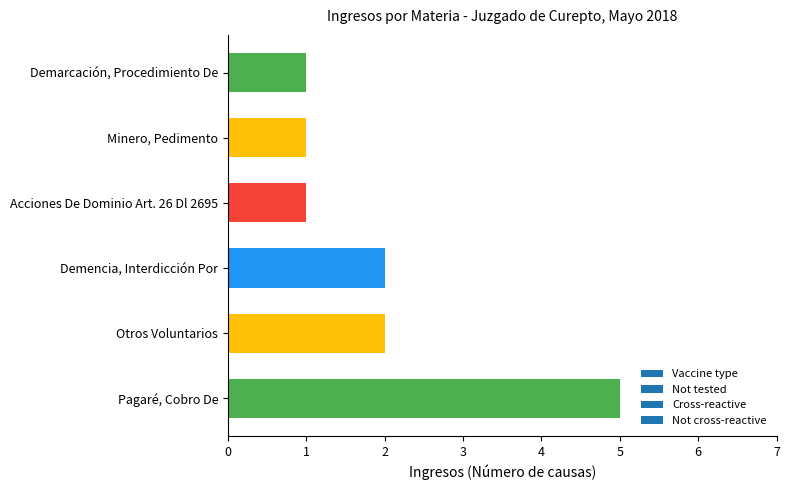

Read the value at Otros Voluntarios.

2